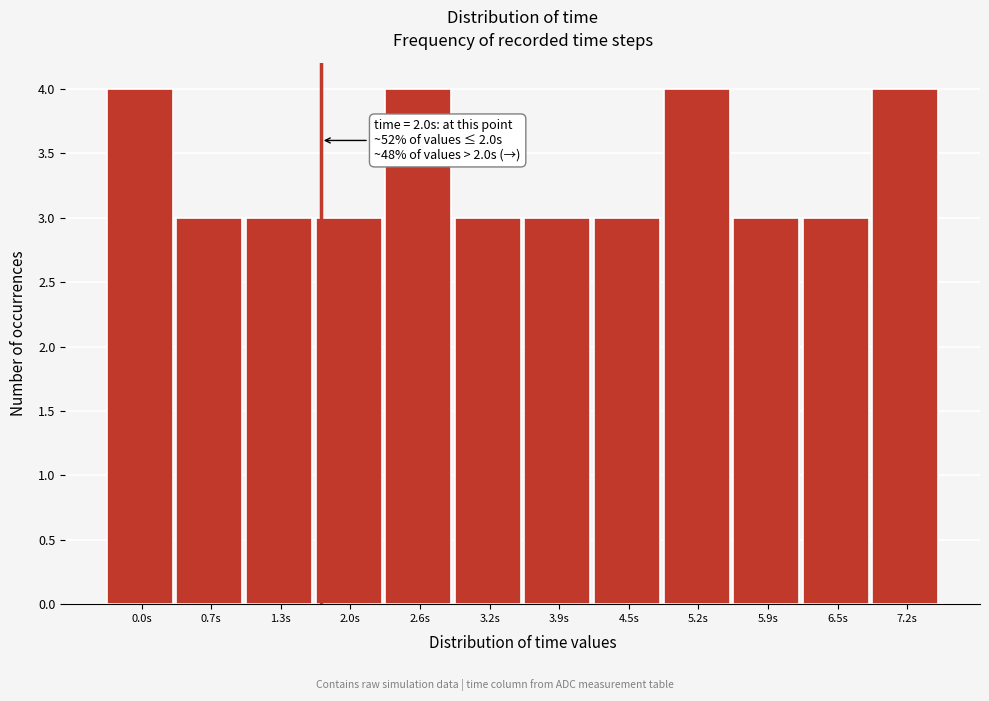

Reading left to right, what are all the values shown in this chart?

0.0s=4	0.7s=3	1.3s=3	2.0s=3	2.6s=4	3.2s=3	3.9s=3	4.5s=3	5.2s=4	5.9s=3	6.5s=3	7.2s=4